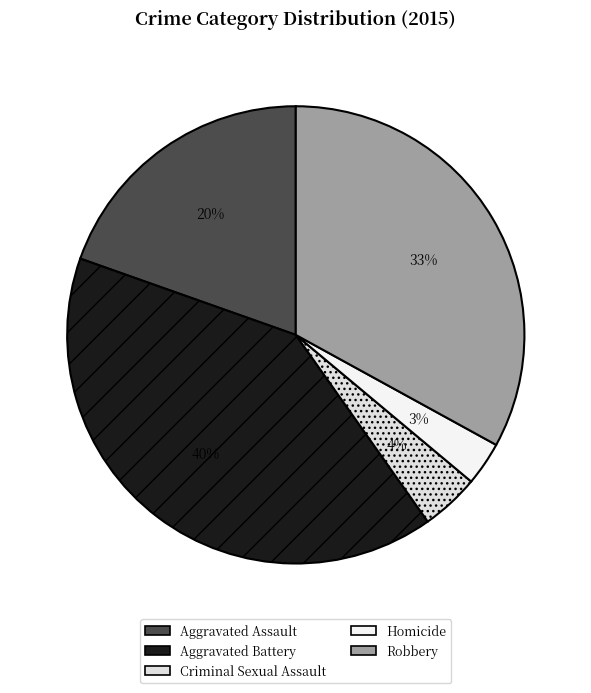

Does Aggravated Battery account for over 50% of the chart?

No